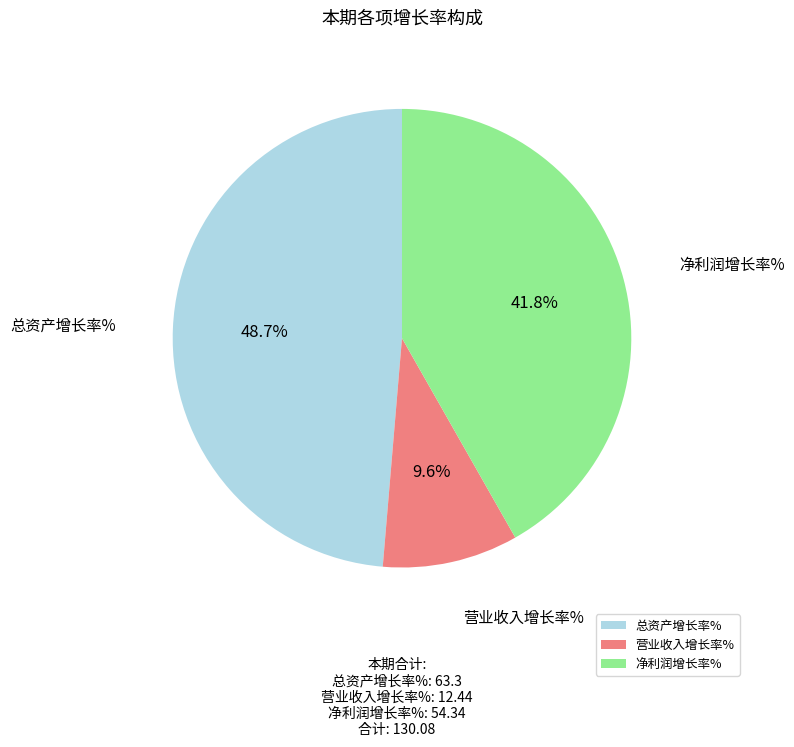

Which has a higher value, 营业收入增长率% or 总资产增长率%?

总资产增长率%